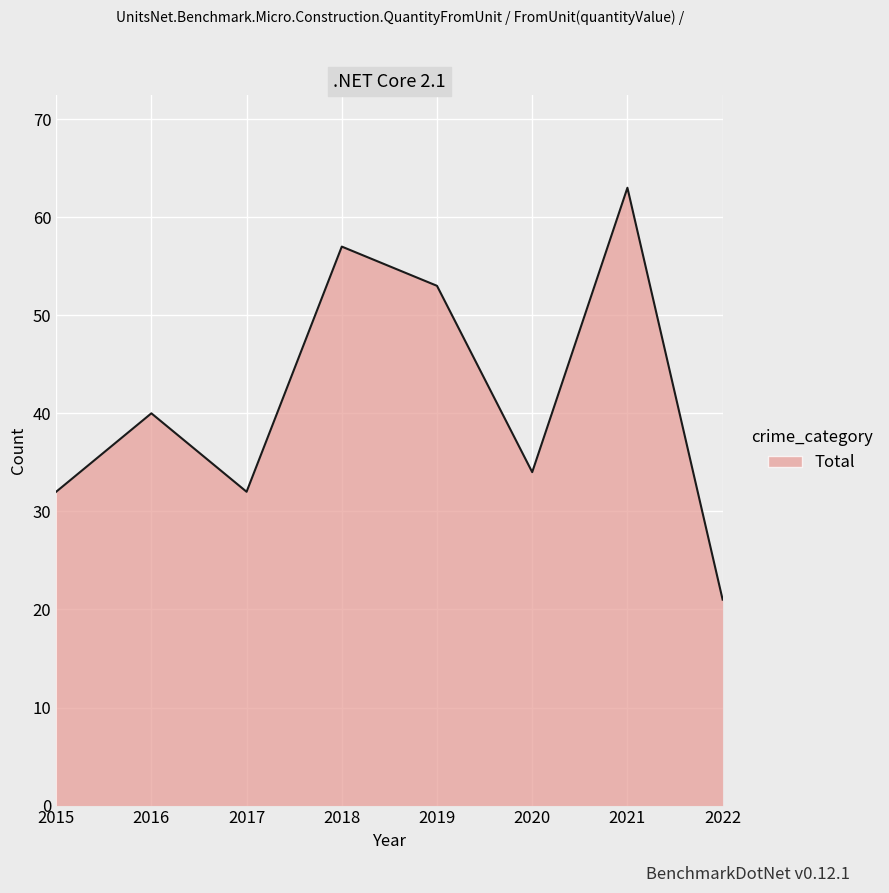

What is the difference between the second highest and minimum values?

36